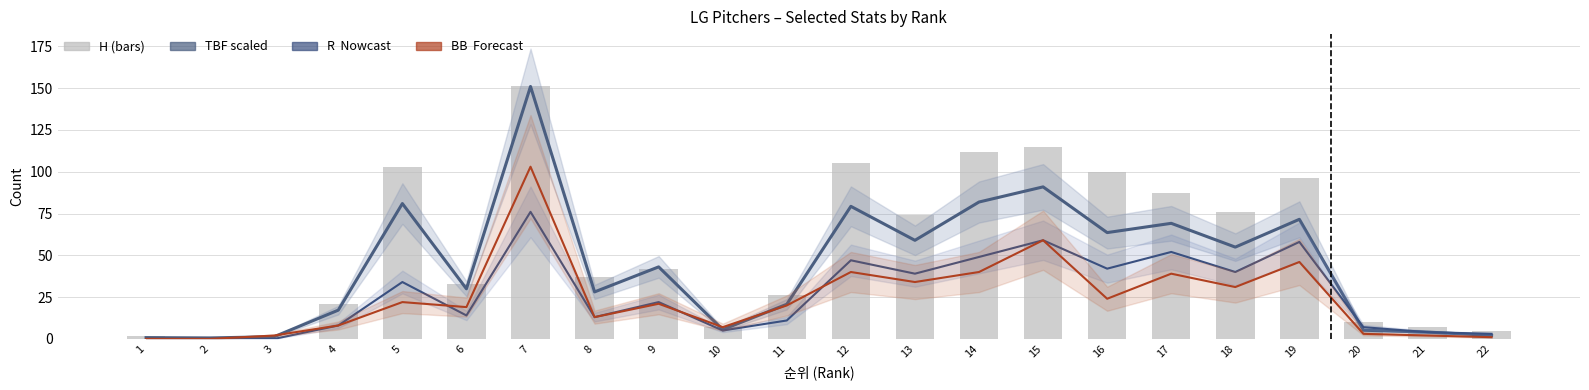

At which category does the chart reach its peak across all series?

7